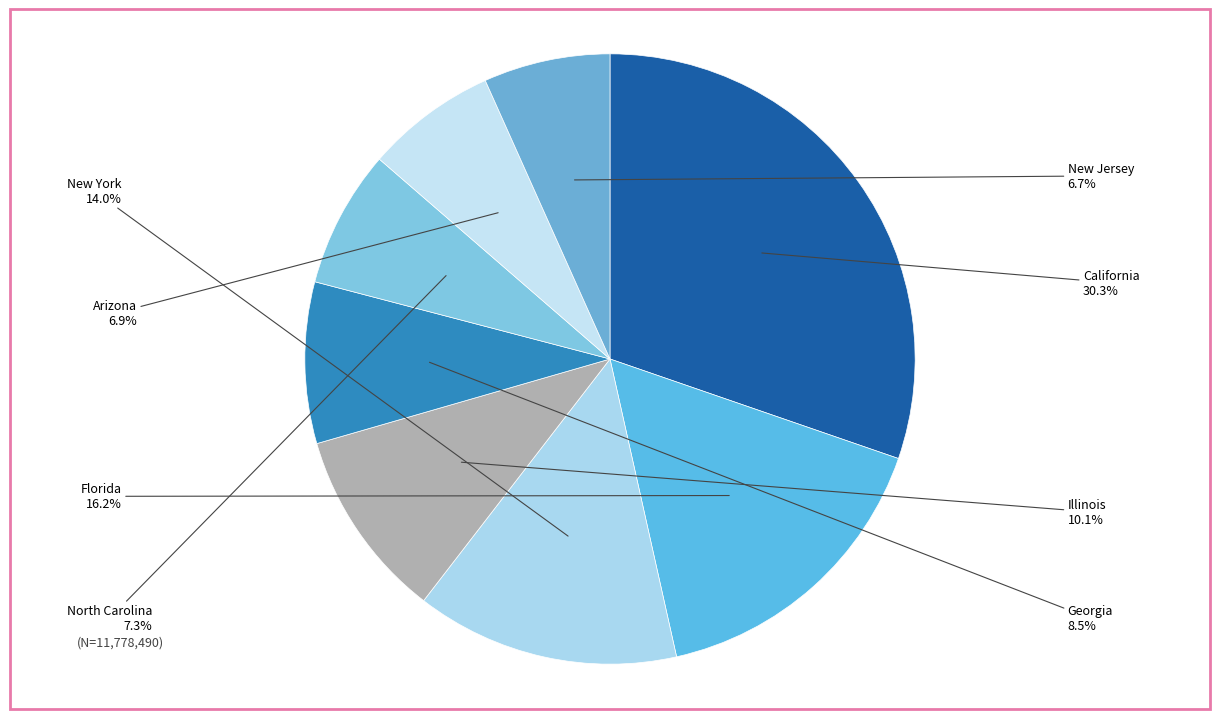

Which category has the biggest portion of the pie?

California